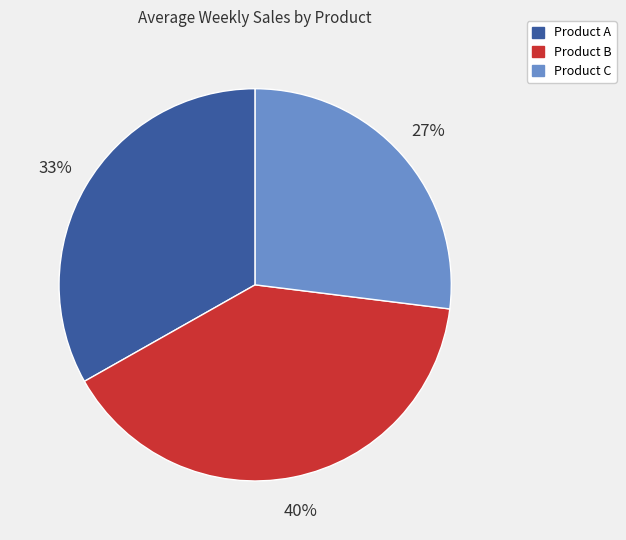

Combined, do Product C and Product B account for over 50%?

Yes